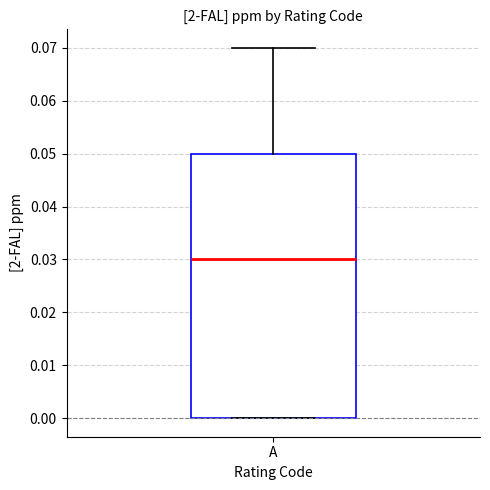

Where does the median line of the box for A sit on the y-axis? The values are not printed on the chart, so give them approximately, as read against the axis.

0.03